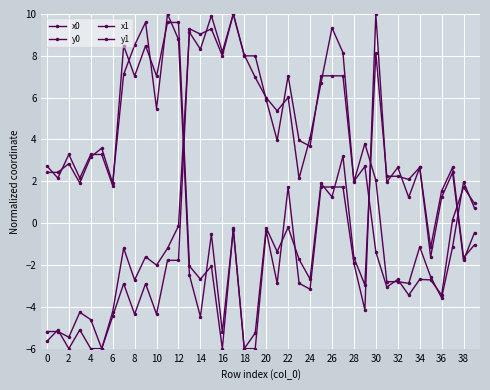

What is the sum of all y1 values?

58.2